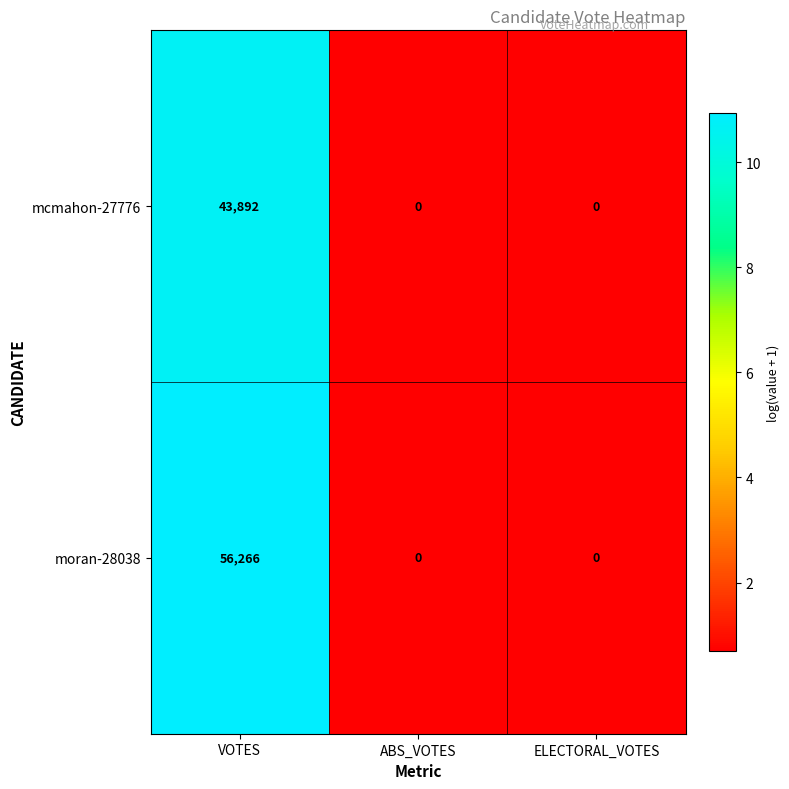

At how many categories does at least one series exceed 6?

1